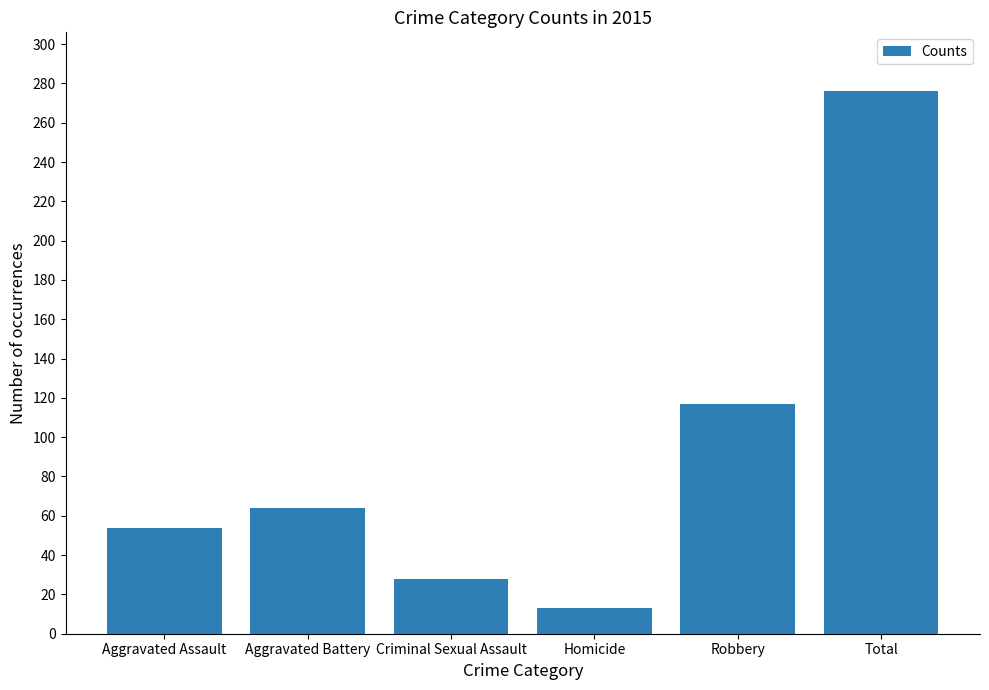

Approximately how many times larger is the value at Aggravated Assault compared to Aggravated Battery?

0.8